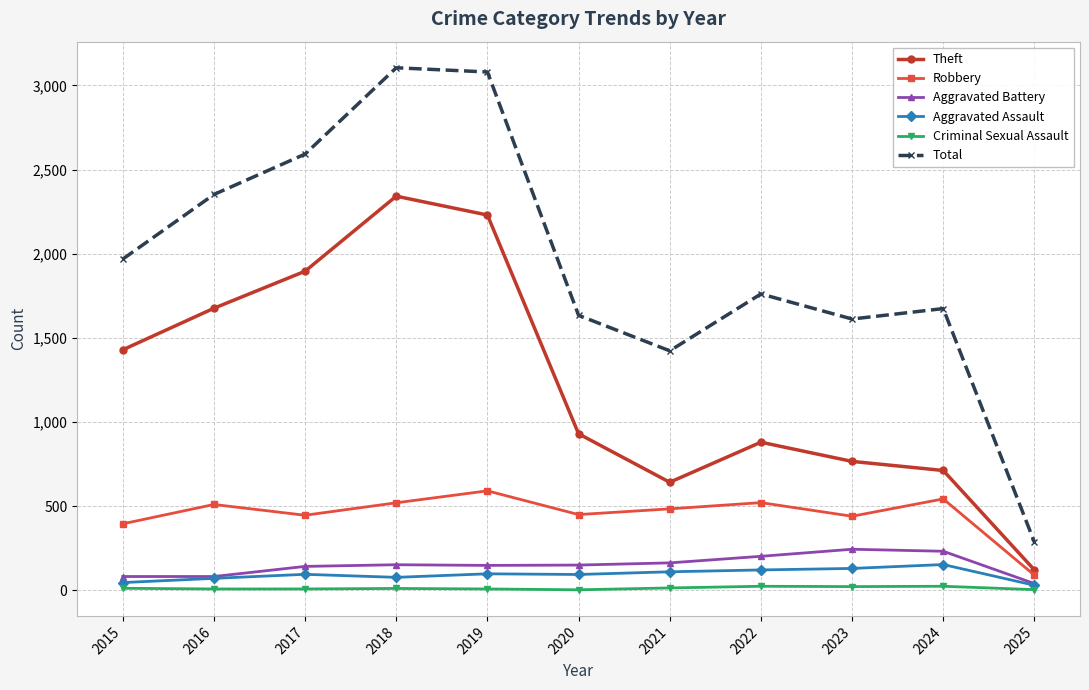

What is the value of the Aggravated Assault point at the 10th from the left?

153